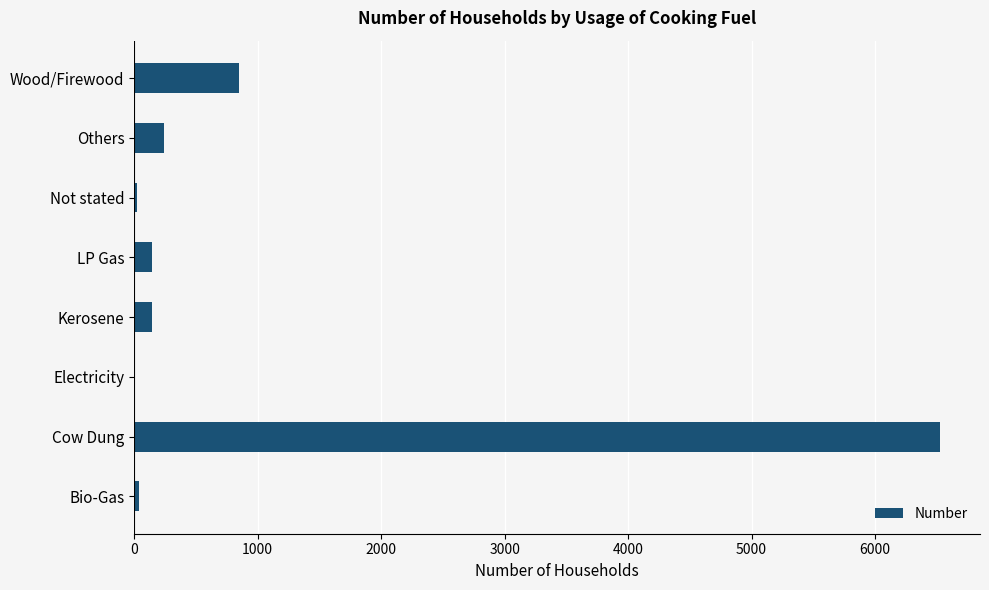

Where is the data nearest to the value 3262?

Wood/Firewood